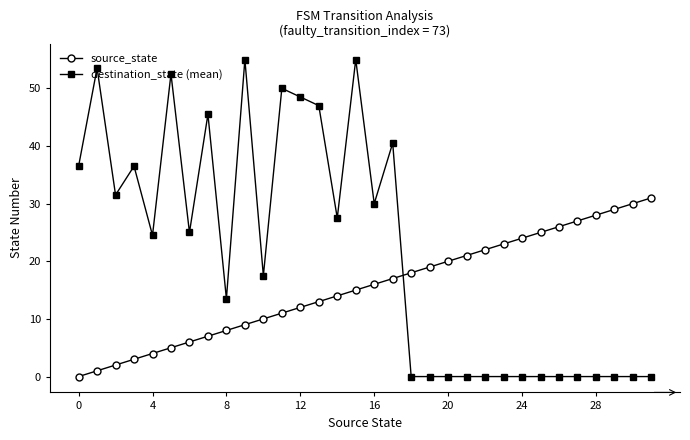

Reading left to right, extract all data points from this chart.

source_state: 0.0	1.0	2.0	3.0	4.0	5.0	6.0	7.0	8.0	9.0	10.0	11.0	12.0	13.0	14.0	15.0	16.0	17.0	18.0	19.0	20.0	21.0	22.0	23.0	24.0	25.0	26.0	27.0	28.0	29.0	30.0	31.0
destination_state (mean): 36.5	53.5	31.5	36.5	24.5	52.5	25.0	45.5	13.5	55.0	17.5	50.0	48.5	47.0	27.5	55.0	30.0	40.5	0.0	0.0	0.0	0.0	0.0	0.0	0.0	0.0	0.0	0.0	0.0	0.0	0.0	0.0